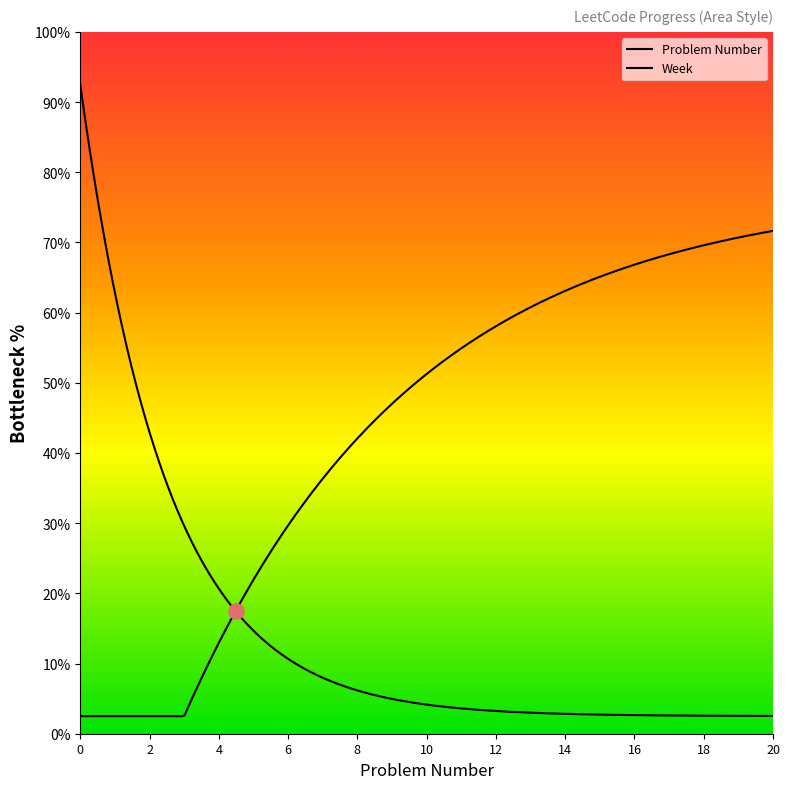

Which series reaches the maximum Y coordinate?

Problem Number